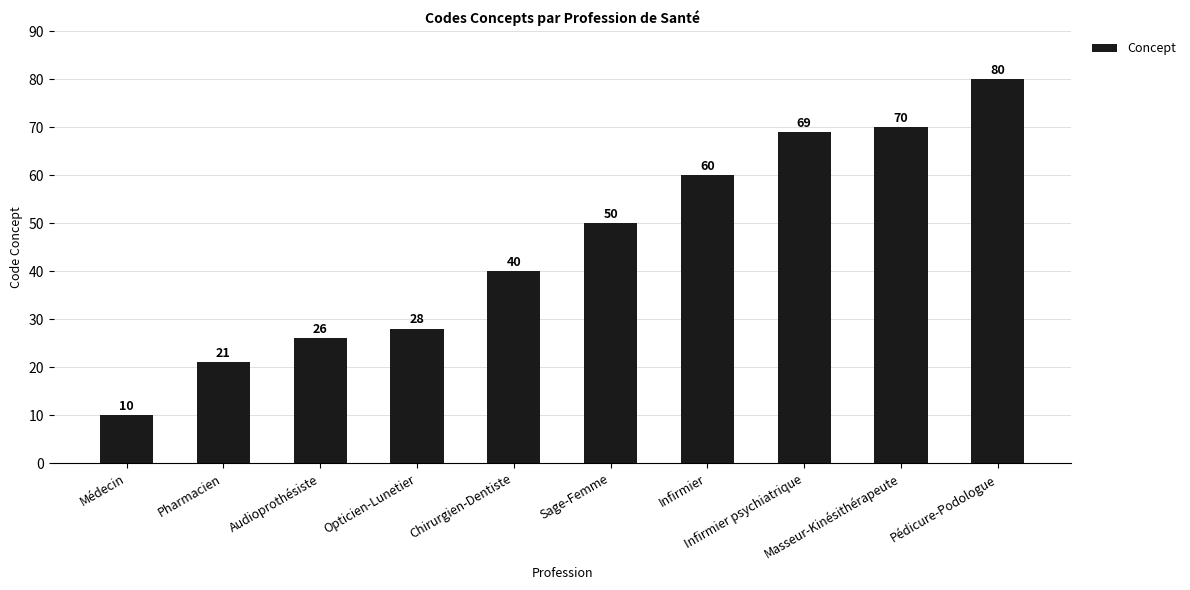

What is the label of the 5th bar from the left?

Chirurgien-Dentiste